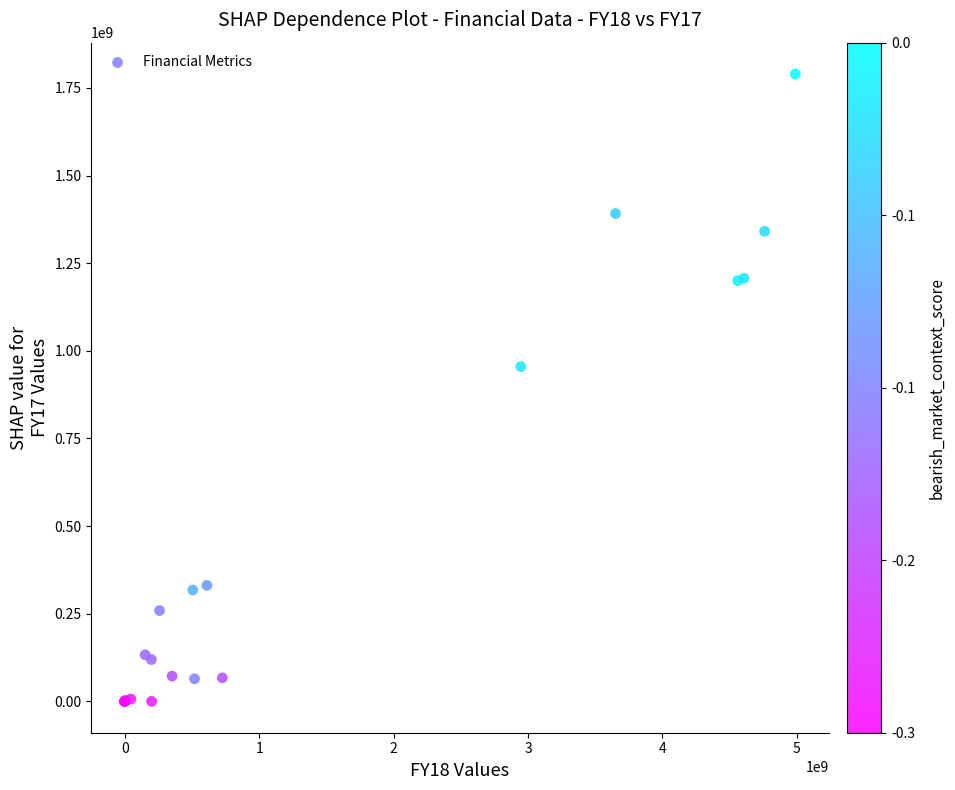

What Y value in the scatter plot is closest to 894914000?

955045000